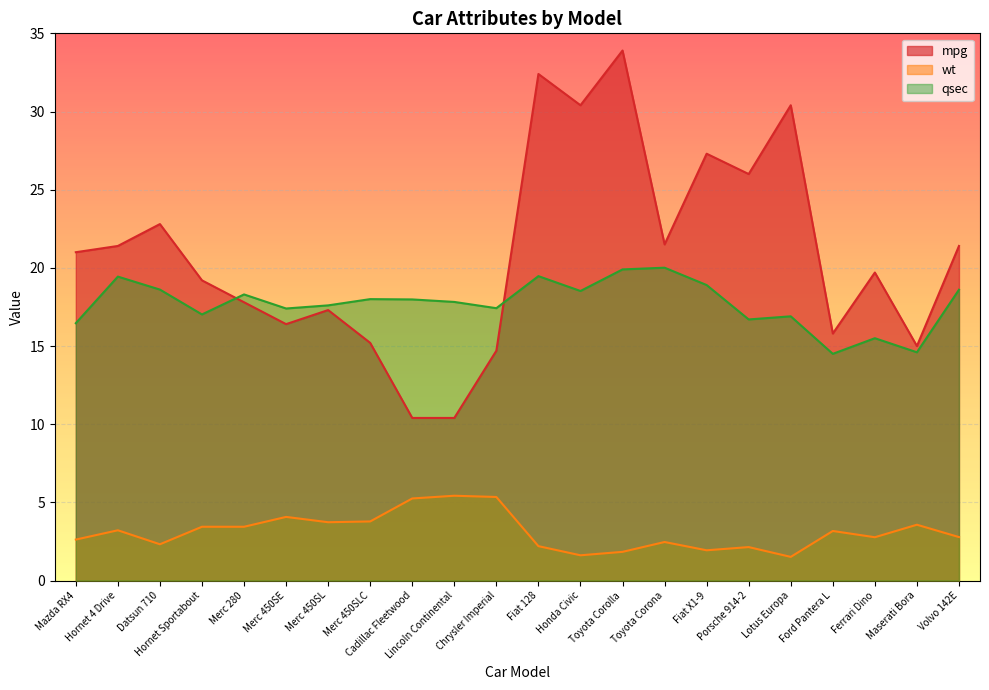

Where is the first local maximum for wt?

Hornet 4 Drive